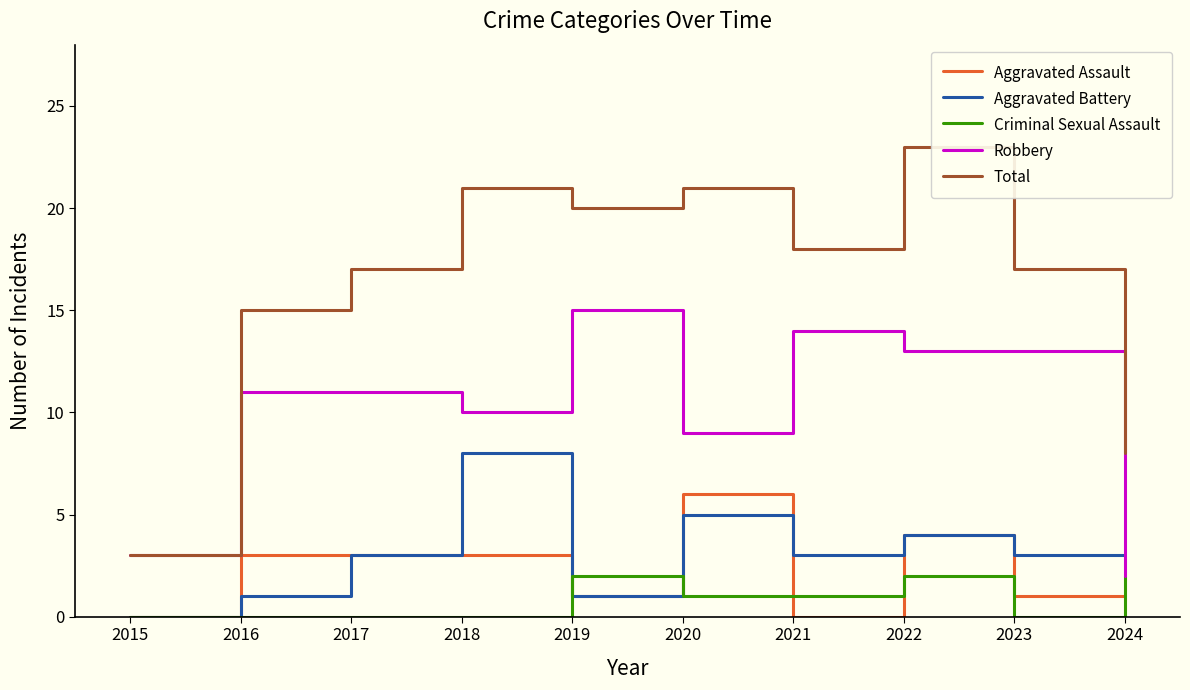

True or false: Aggravated Battery and Total intersect in this chart.

False